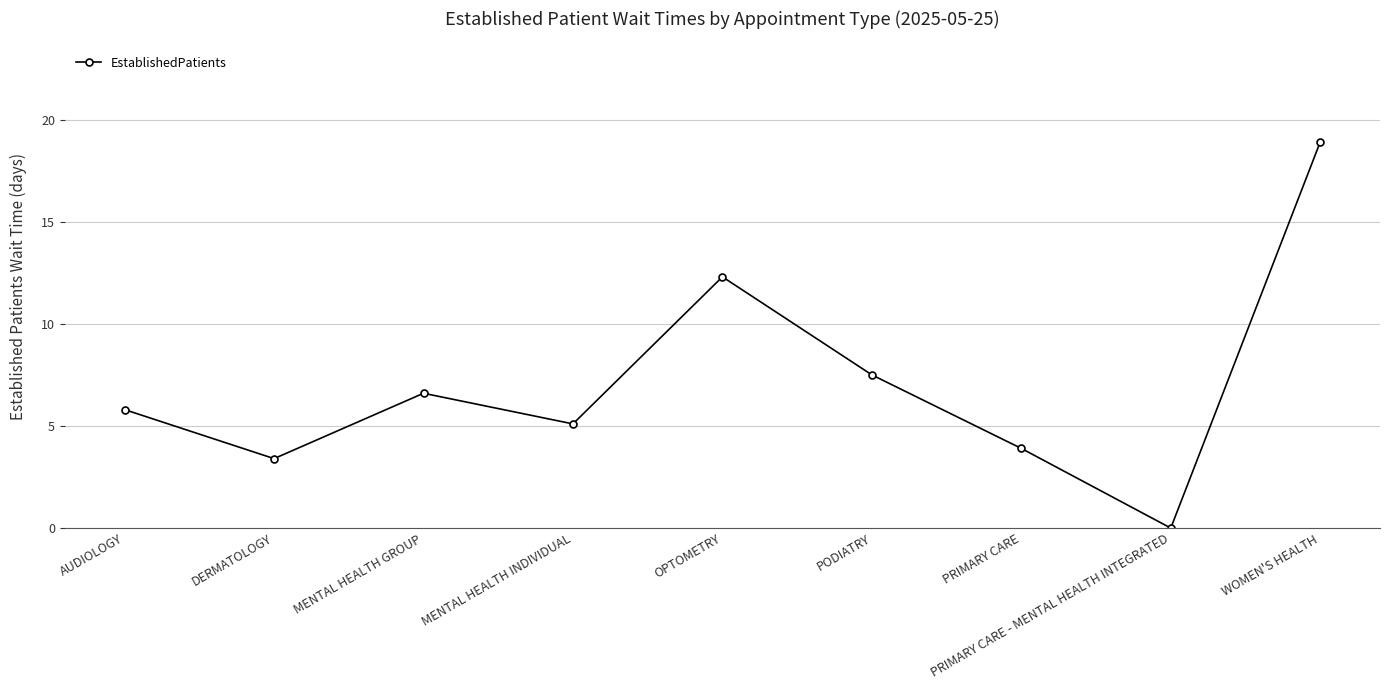

Is it true that the value at WOMEN'S HEALTH is 8.8?

False